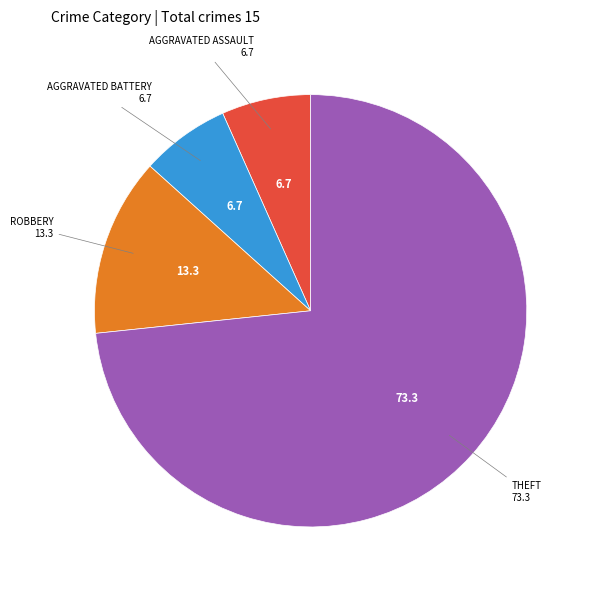

Does any single category account for the majority?

Yes